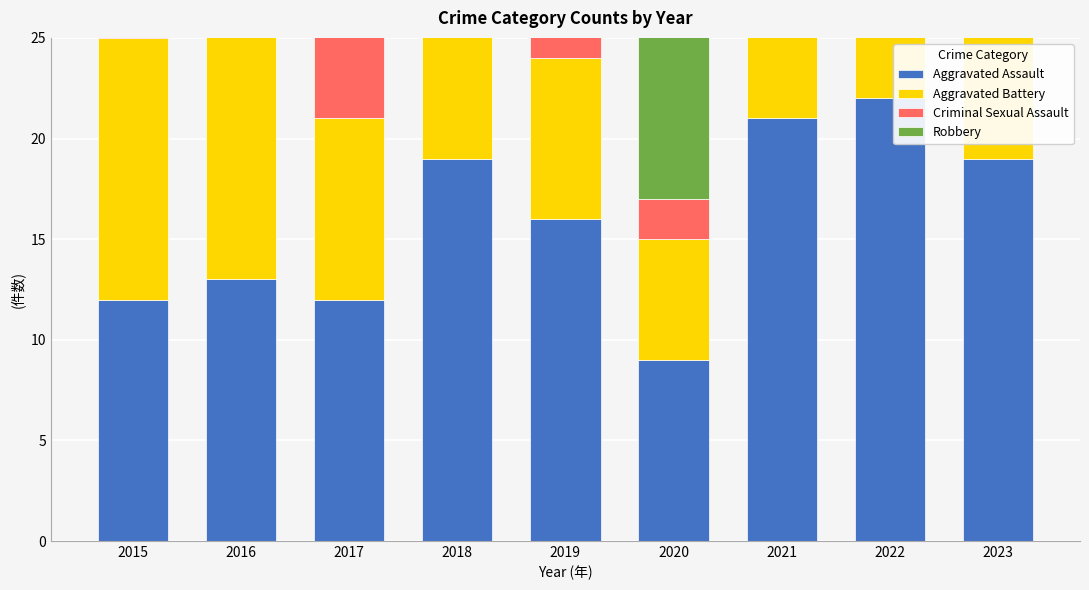

What is the minimum value for Robbery?

8